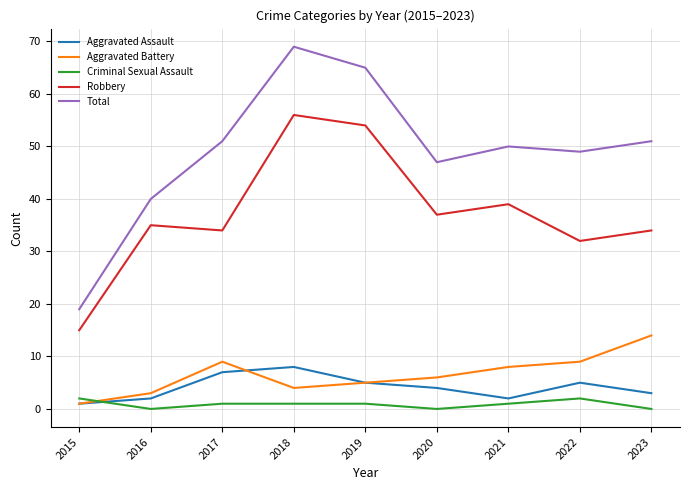

The Criminal Sexual Assault series shows 1 at 2018. True or false?

True